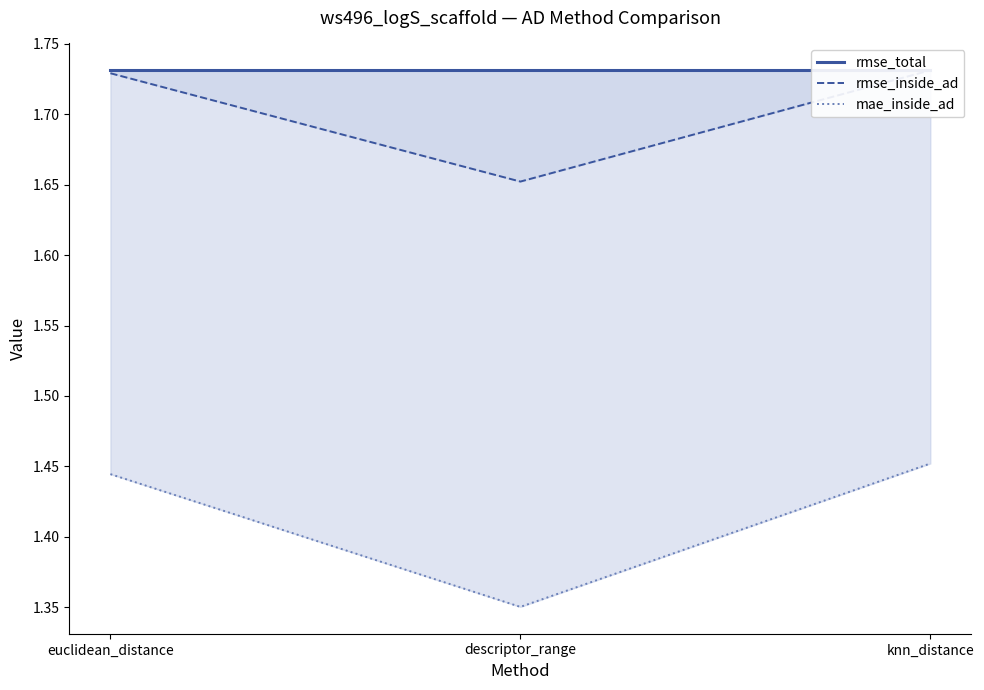

Rank the series by their maximum value, from lowest to highest.

mae_inside_ad, rmse_total, rmse_inside_ad